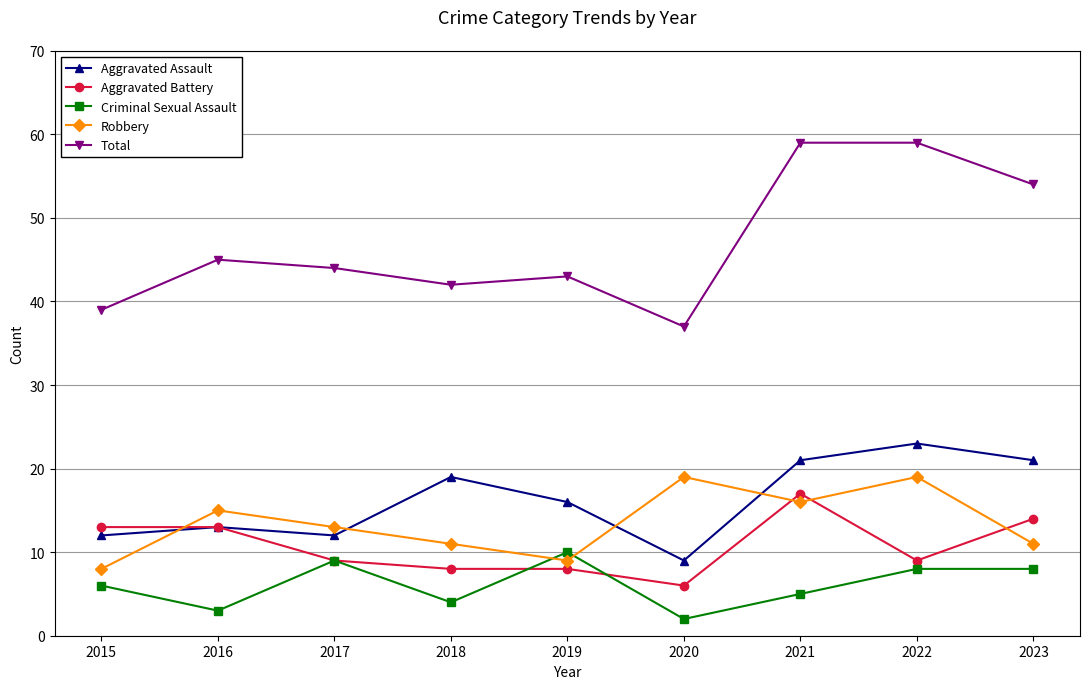

How many Criminal Sexual Assault values are between 4 and 8?

5